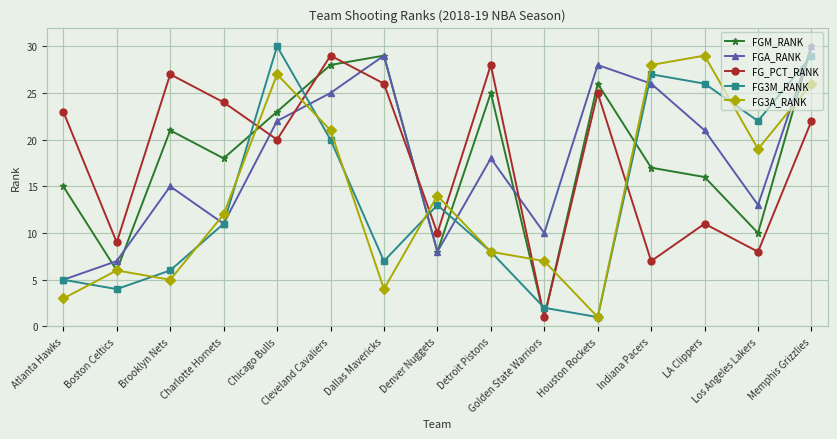

True or false: FGM_RANK has a value of 16 at LA Clippers.

True